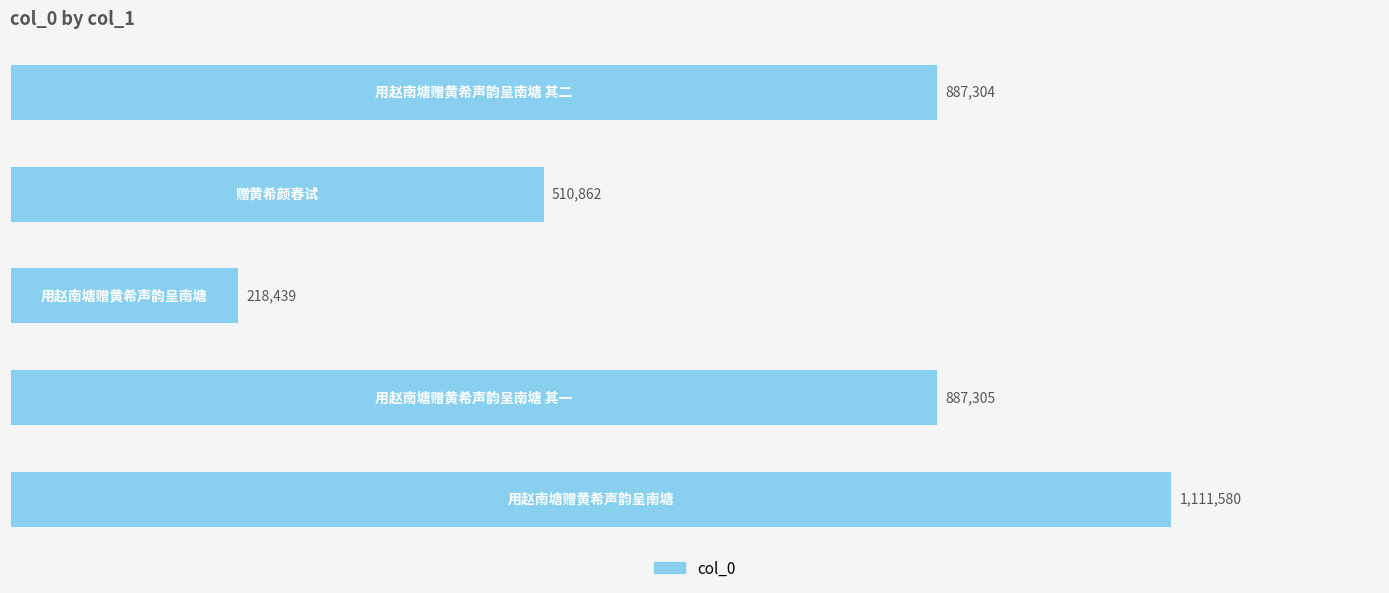

Are the bars horizontal?

Yes